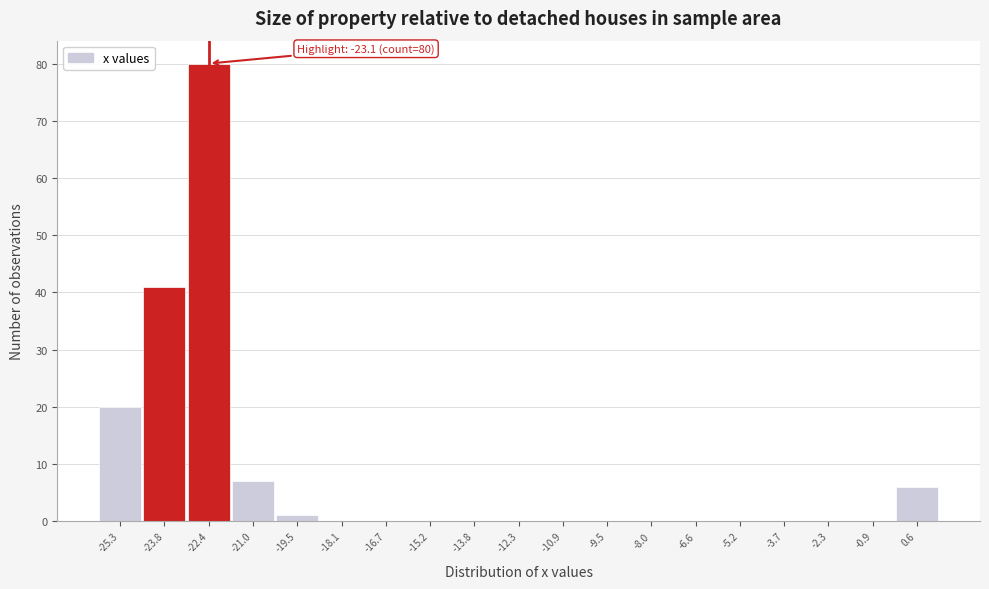

Over which range of the x-axis is the bar tallest?

-23.2 to -21.6